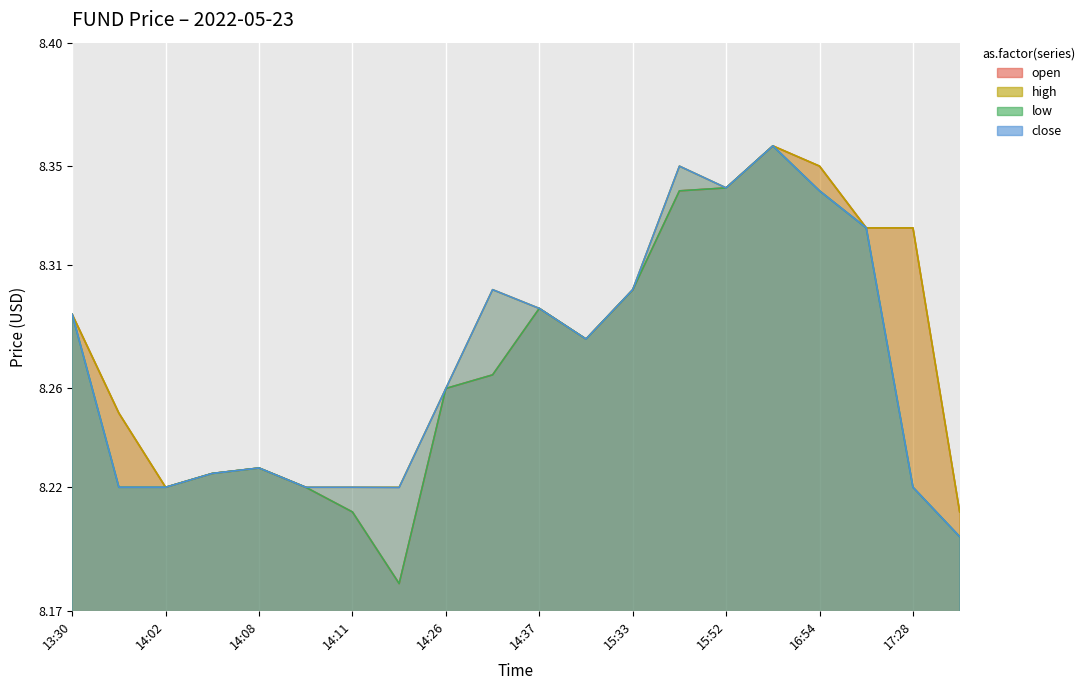

Reading right to left, transcribe all the data shown in this chart.

open: 17:29=8.2	17:28=8.3	17:16=8.3	16:54=8.3	15:59=8.4	15:52=8.3	15:48=8.3	15:33=8.3	15:19=8.3	14:37=8.3	14:27=8.3	14:26=8.3	14:24=8.2	14:11=8.2	14:10=8.2	14:08=8.2	14:05=8.2	14:02=8.2	14:01=8.2	13:30=8.3
high: 17:29=8.2	17:28=8.3	17:16=8.3	16:54=8.3	15:59=8.4	15:52=8.3	15:48=8.3	15:33=8.3	15:19=8.3	14:37=8.3	14:27=8.3	14:26=8.3	14:24=8.2	14:11=8.2	14:10=8.2	14:08=8.2	14:05=8.2	14:02=8.2	14:01=8.2	13:30=8.3
low: 17:29=8.2	17:28=8.2	17:16=8.3	16:54=8.3	15:59=8.4	15:52=8.3	15:48=8.3	15:33=8.3	15:19=8.3	14:37=8.3	14:27=8.3	14:26=8.3	14:24=8.2	14:11=8.2	14:10=8.2	14:08=8.2	14:05=8.2	14:02=8.2	14:01=8.2	13:30=8.3
close: 17:29=8.2	17:28=8.2	17:16=8.3	16:54=8.3	15:59=8.4	15:52=8.3	15:48=8.3	15:33=8.3	15:19=8.3	14:37=8.3	14:27=8.3	14:26=8.3	14:24=8.2	14:11=8.2	14:10=8.2	14:08=8.2	14:05=8.2	14:02=8.2	14:01=8.2	13:30=8.3